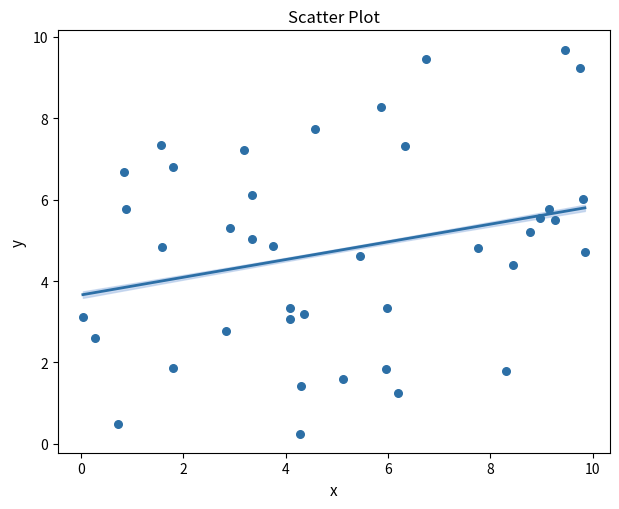

What Y value in the scatter plot is closest to 4?

4.4